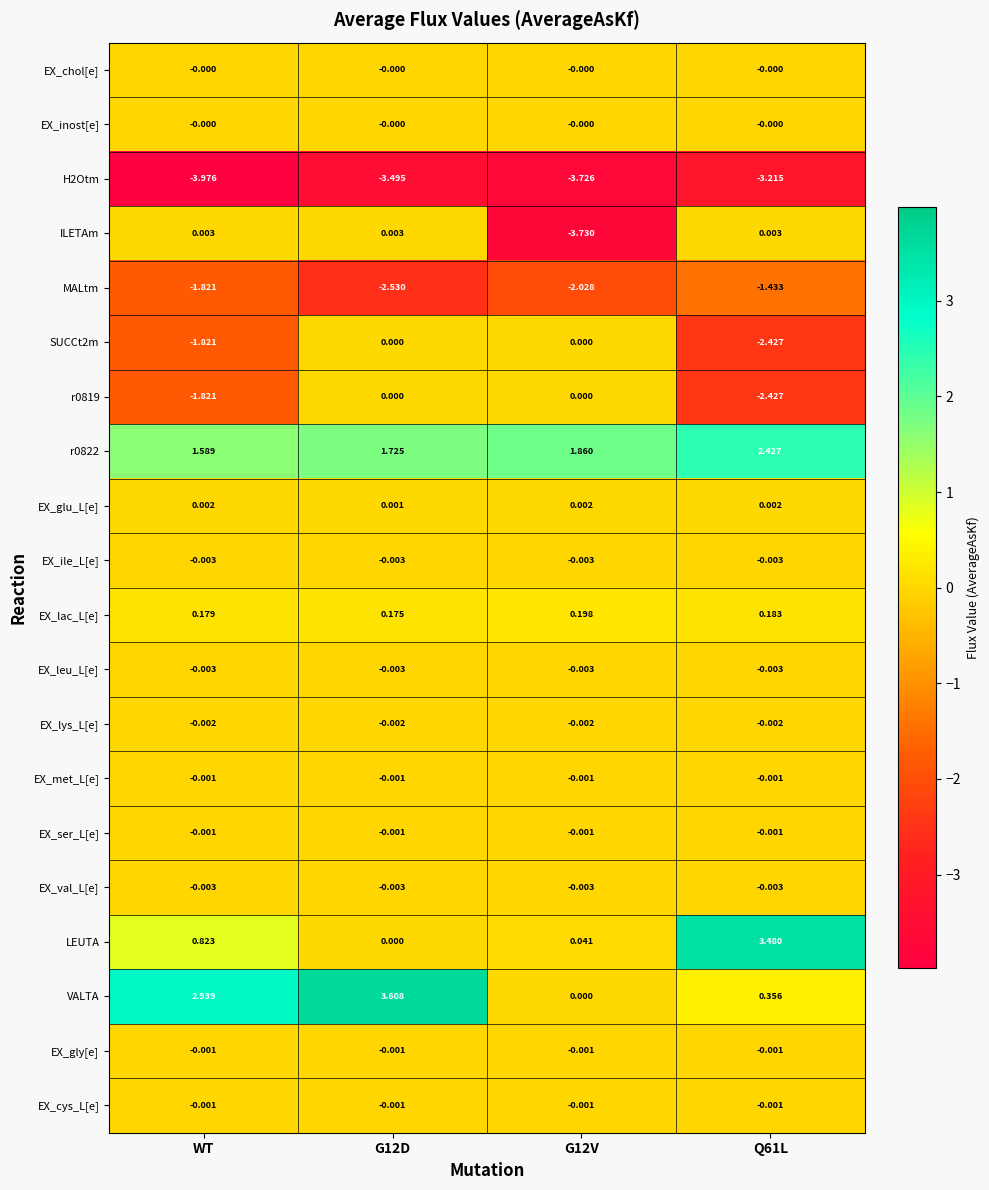

Where is SUCCt2m nearest to the value -1?

WT